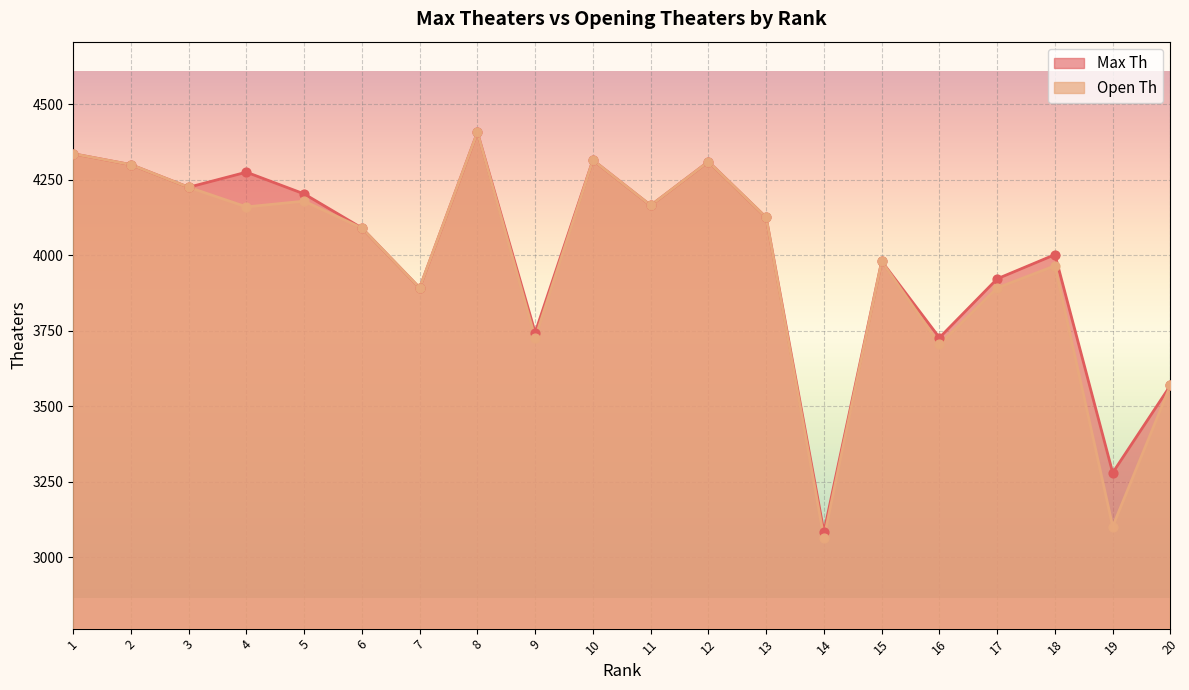

At which category is the sum across all series the highest?

8